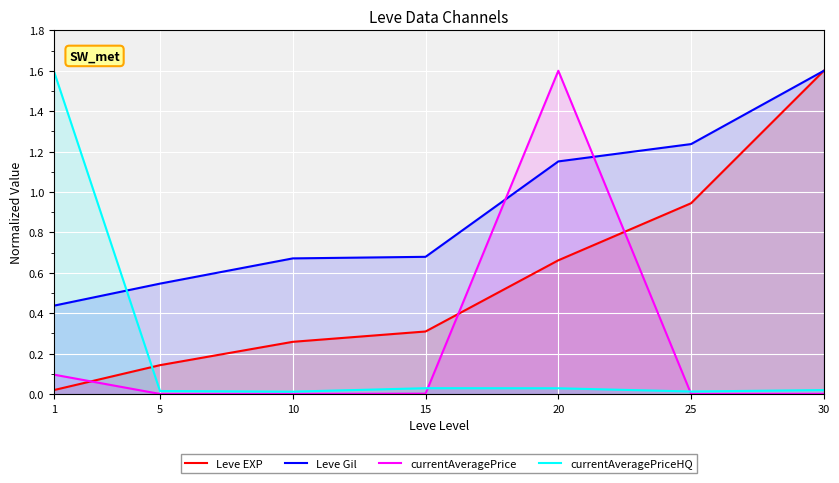

Reading right to left, list all the values displayed in this chart.

Leve EXP: 1.6	0.9	0.7	0.3	0.3	0.1	0.0
Leve Gil: 1.6	1.2	1.2	0.7	0.7	0.5	0.4
currentAveragePrice: 0.0	0.0	1.6	0.0	0.0	0.0	0.1
currentAveragePriceHQ: 0.0	0.0	0.0	0.0	0.0	0.0	1.6